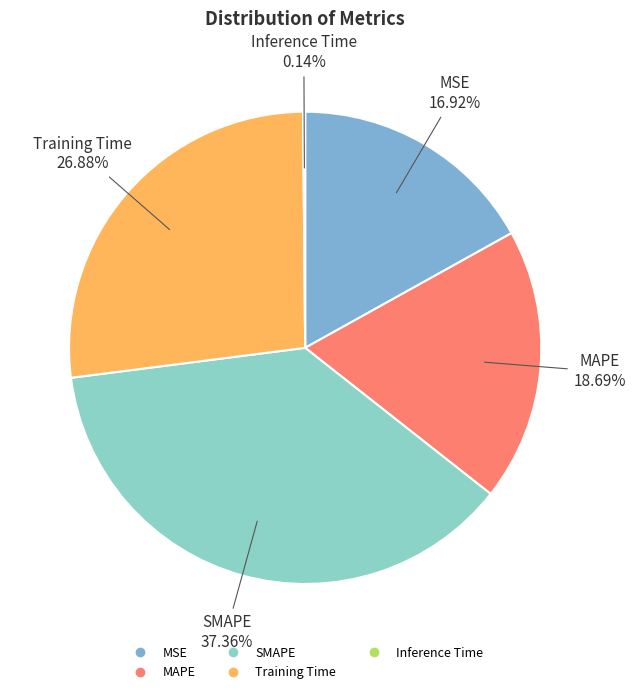

Which slice is the largest?

SMAPE